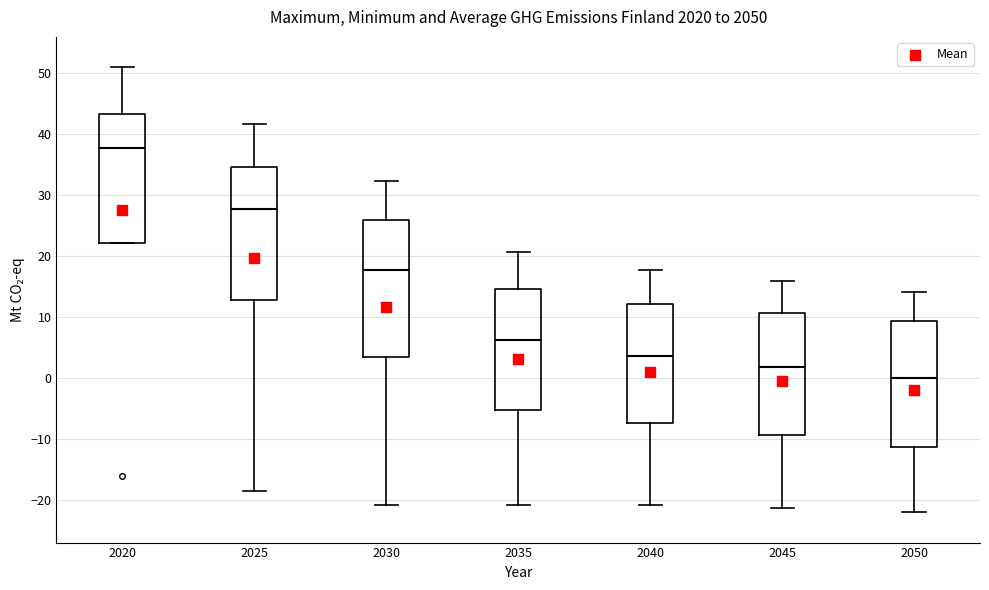

Reading left to right, read every box against the y-axis: the position of its median line, the range the box covers, and the ends of its whiskers. The values are not printed on the chart, so give them approximately, as read against the axis.

2020: median 38, box 22 to 43, whiskers 22 to 51
2025: median 28, box 13 to 35, whiskers -18 to 42
2030: median 18, box 4 to 26, whiskers -21 to 32
2035: median 6, box -5 to 15, whiskers -21 to 21
2040: median 4, box -7 to 12, whiskers -21 to 18
2045: median 2, box -9 to 11, whiskers -21 to 16
2050: median 0, box -11 to 9, whiskers -22 to 14